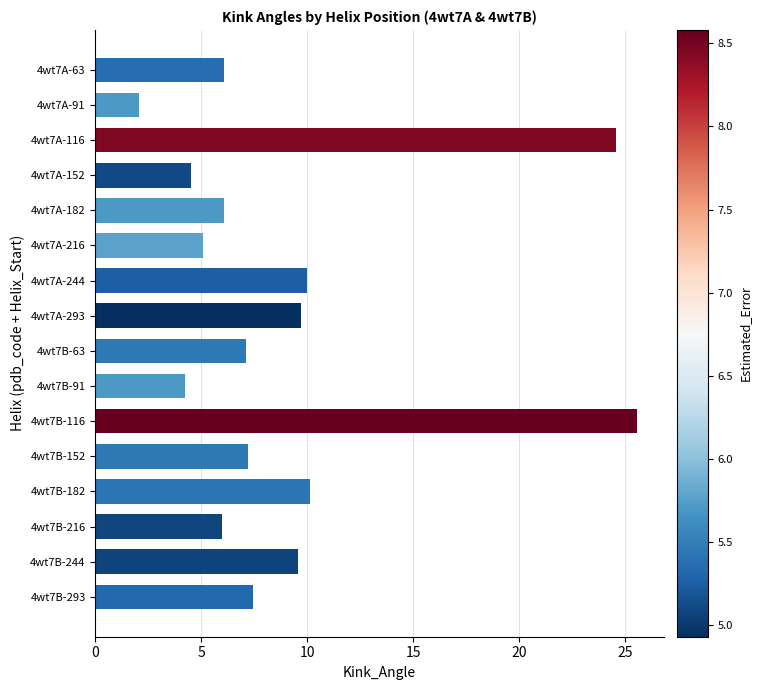

How many data points does each series have?

16